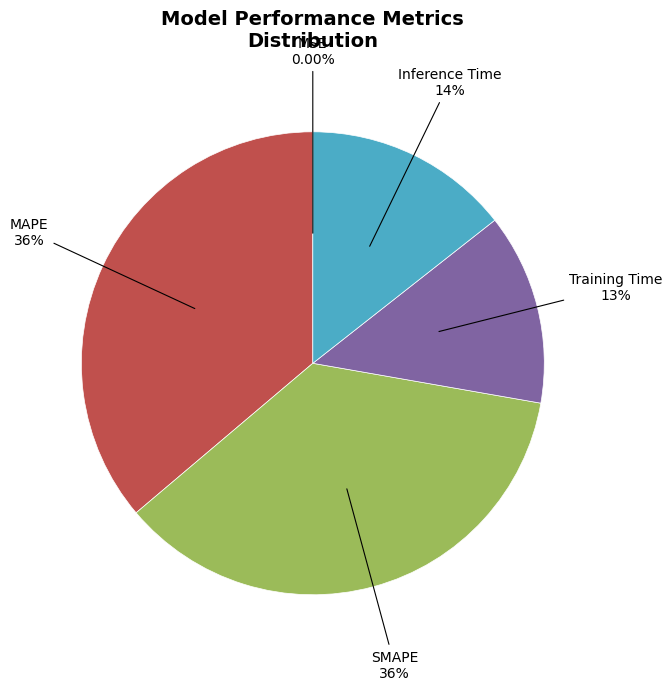

Does any single category account for the majority?

No